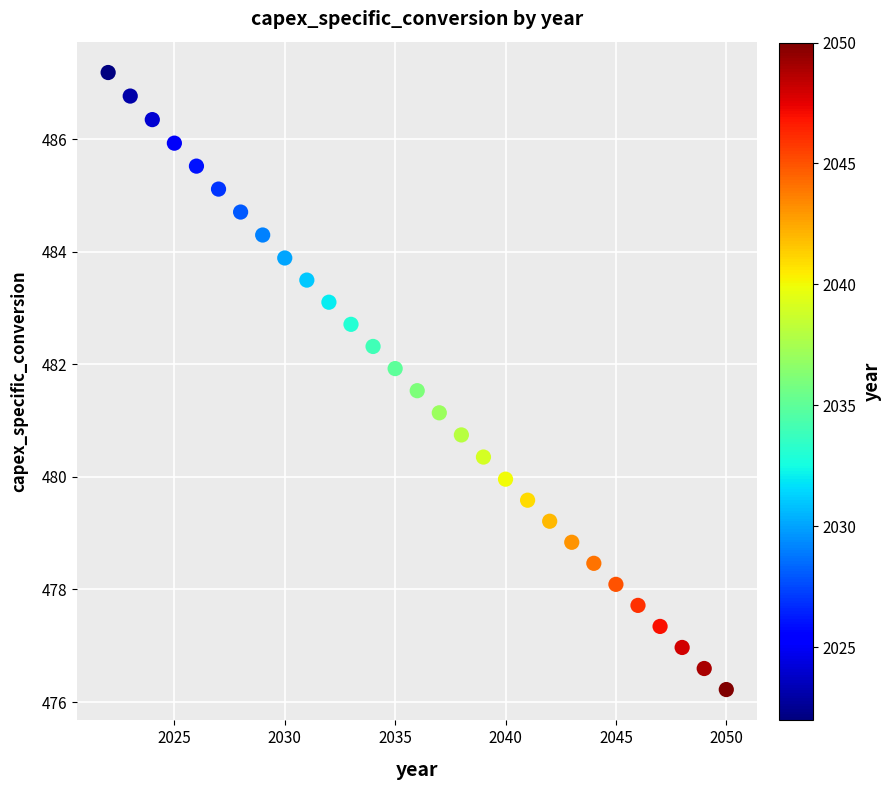

What is the range of Y values (max minus min)?

11.0